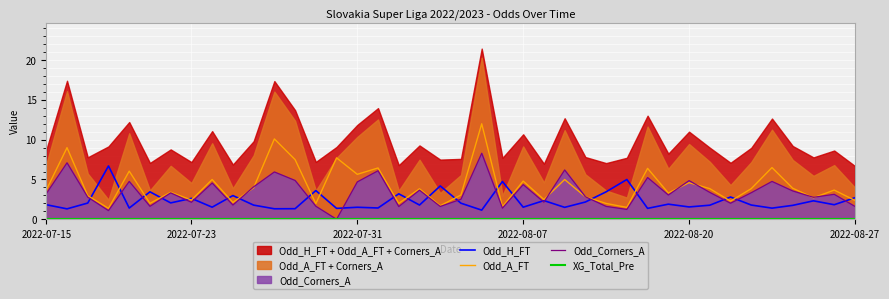

What is the maximum value for Odd_H_FT?

6.7